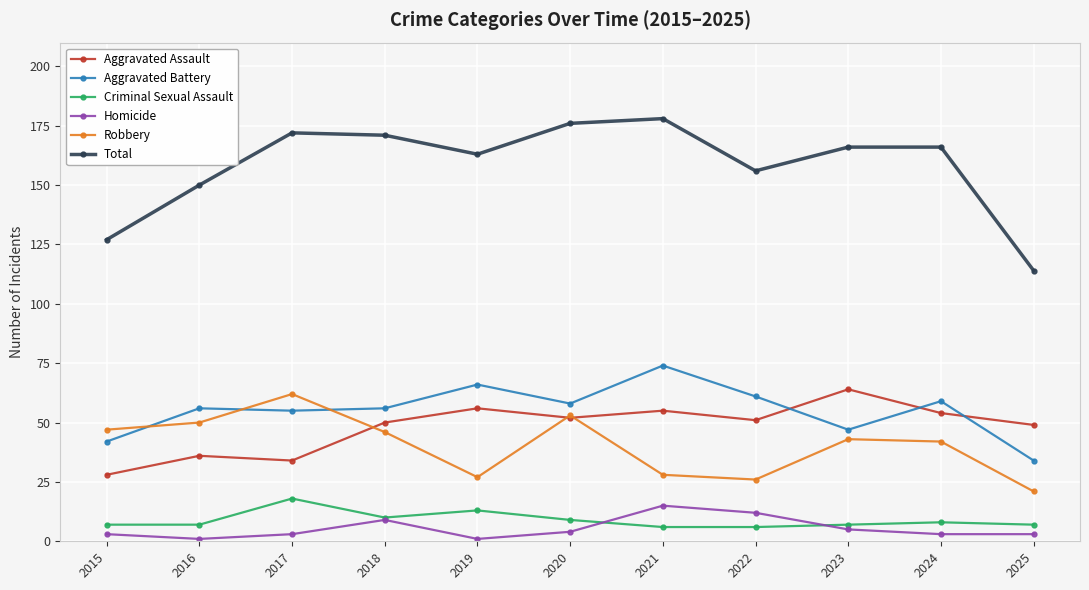

What is the spread (max minus min) of values at 2019?

162